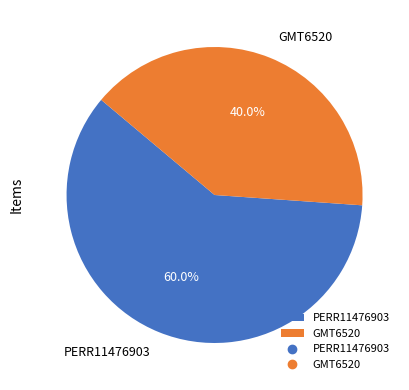

Is there a majority slice in this chart?

Yes